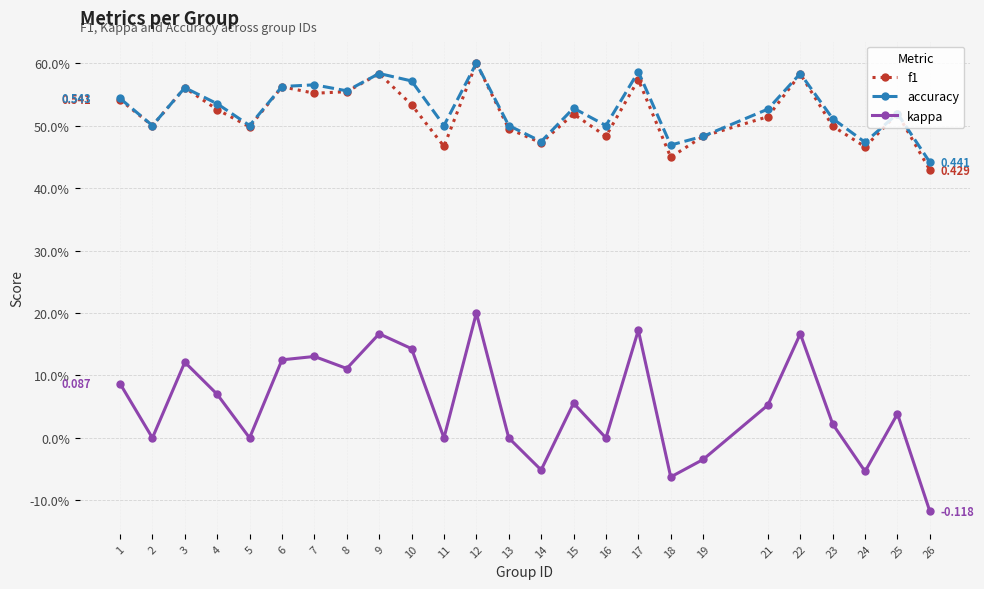

What is the difference between the highest and lowest values at 18?

0.5